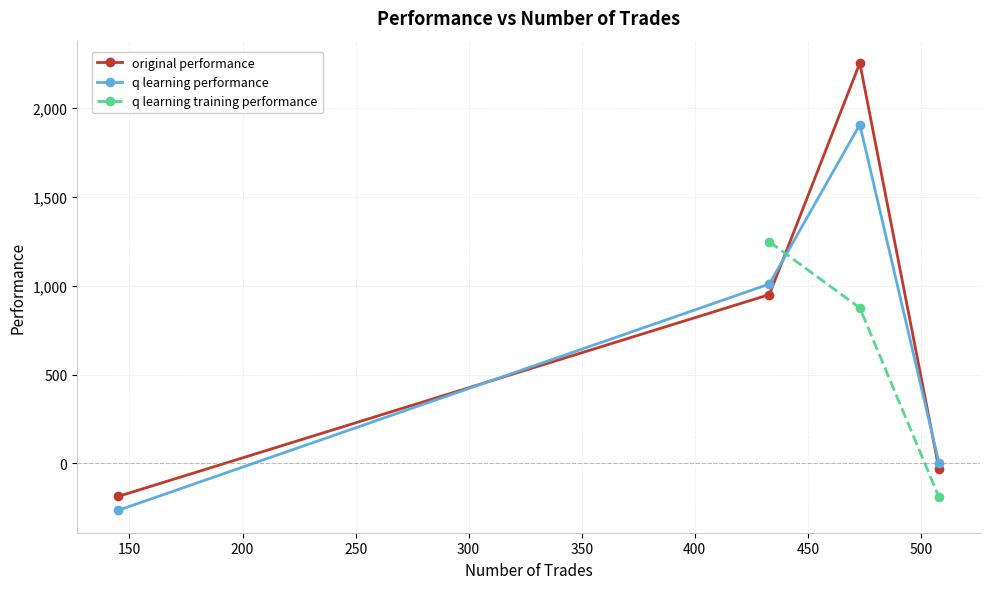

True or false: original performance and q learning performance intersect in this chart.

True